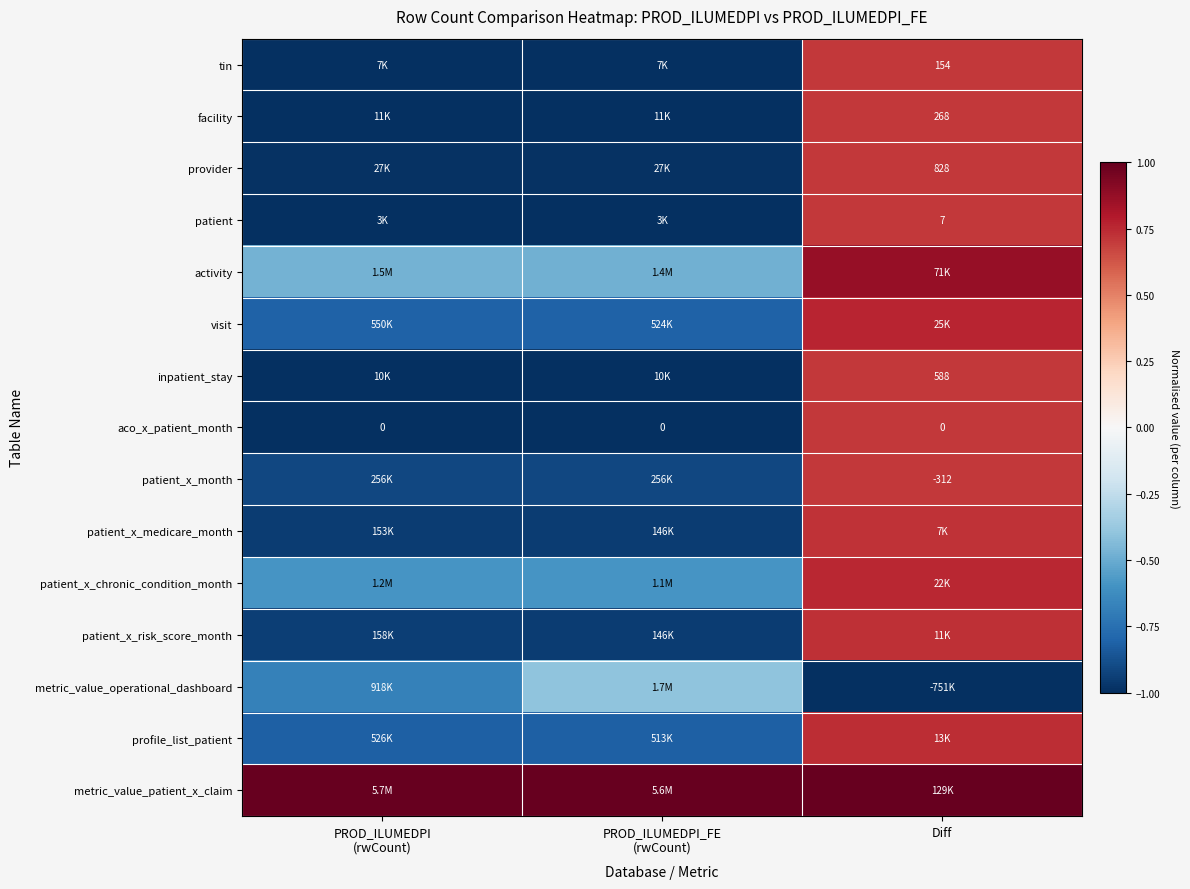

Count the number of data series in this chart.

15